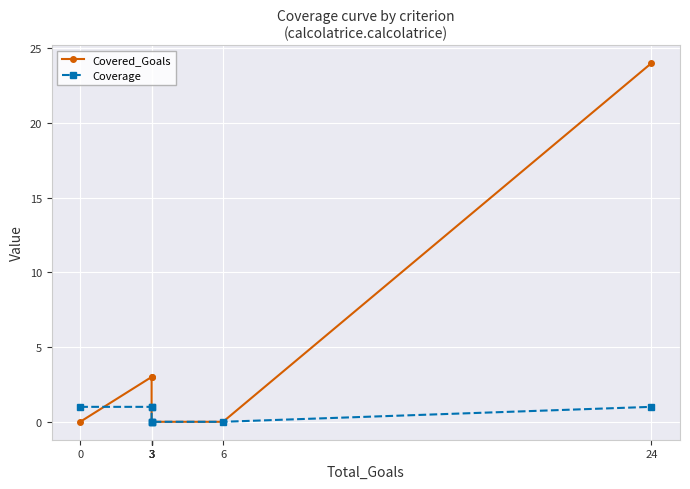

How many values in the Coverage series are below 1?

4